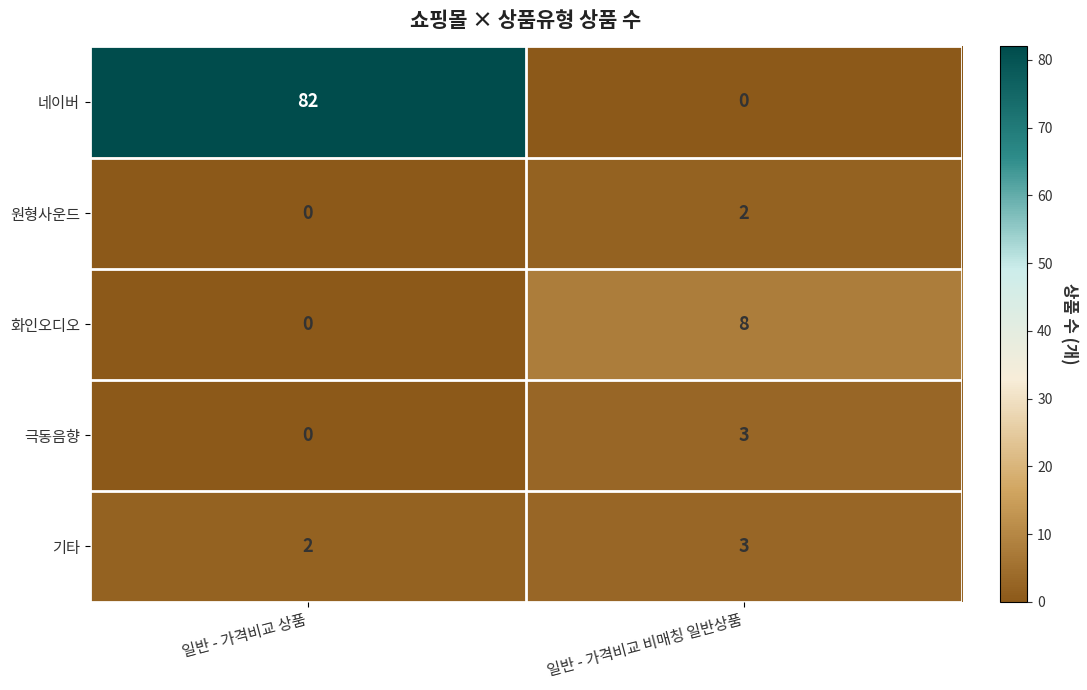

Which series has the largest range (max minus min)?

네이버